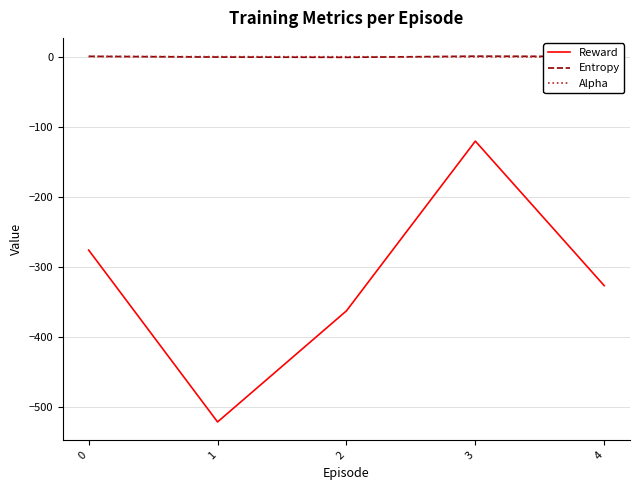

How many lines are shown in the chart?

3